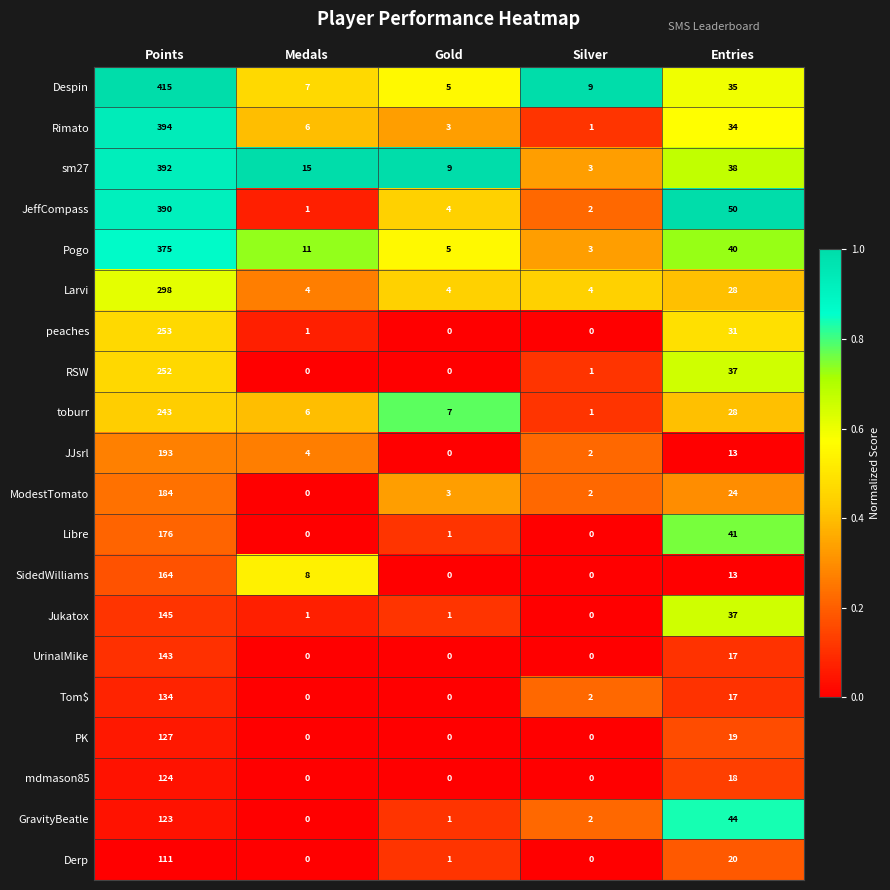

What is the total value across all series at Entries?

584